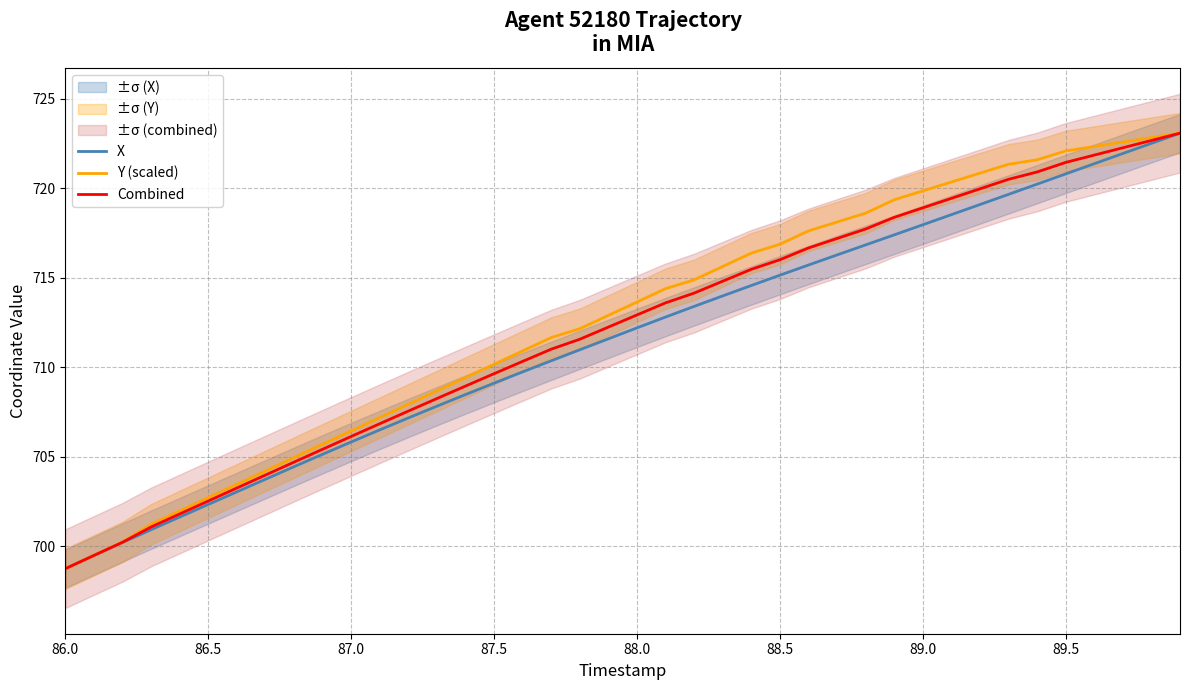

What are all the series names shown in the legend?

X, Y (scaled), Combined